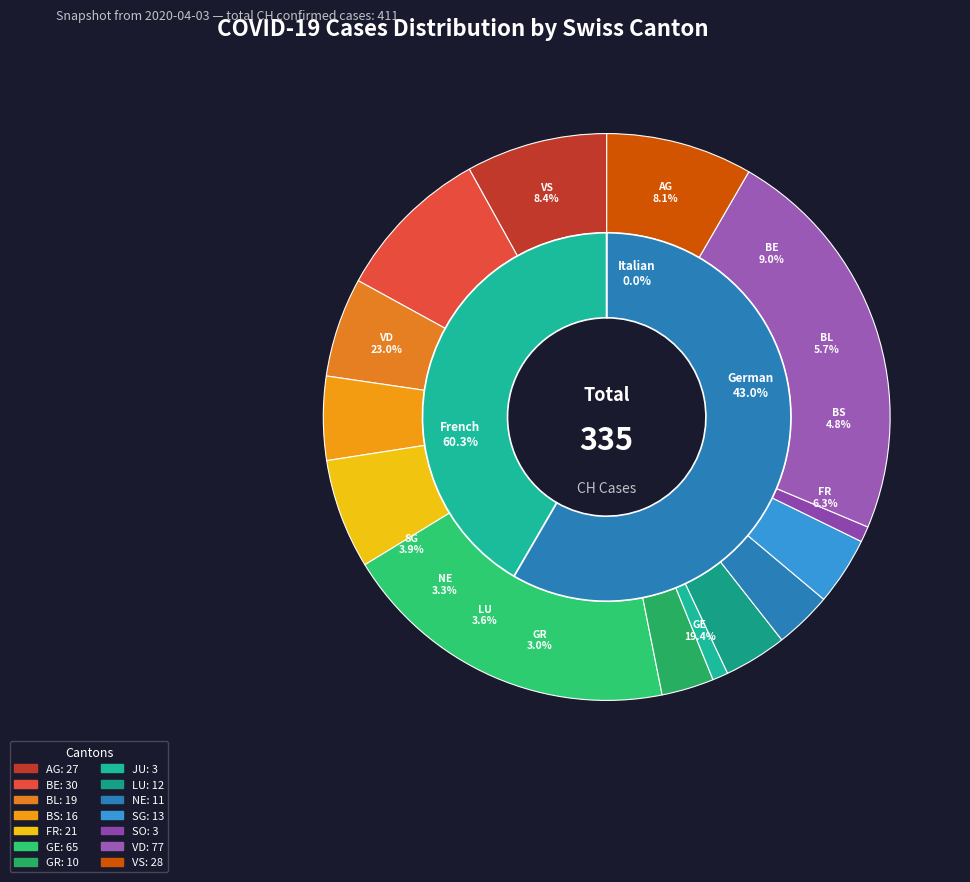

What is the ratio of the value at AG to the value at VD?

0.4